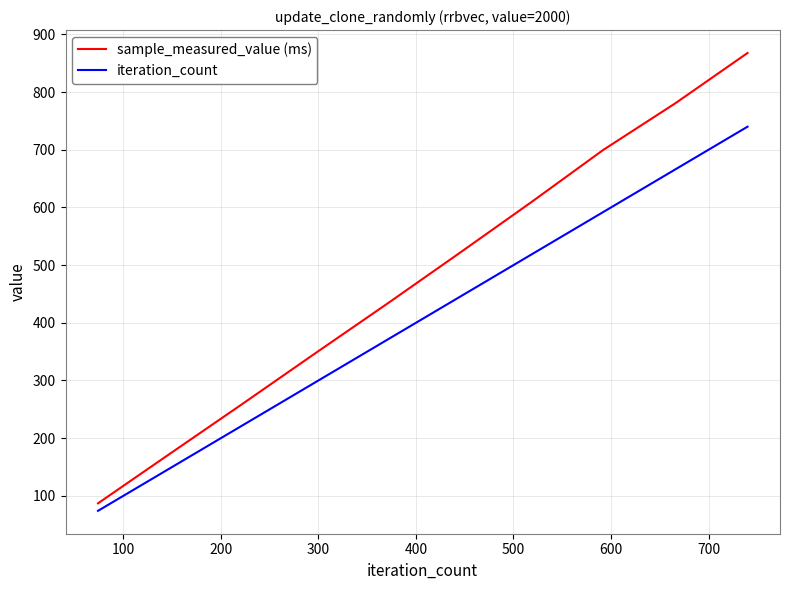

What is the greatest value displayed?

867.8